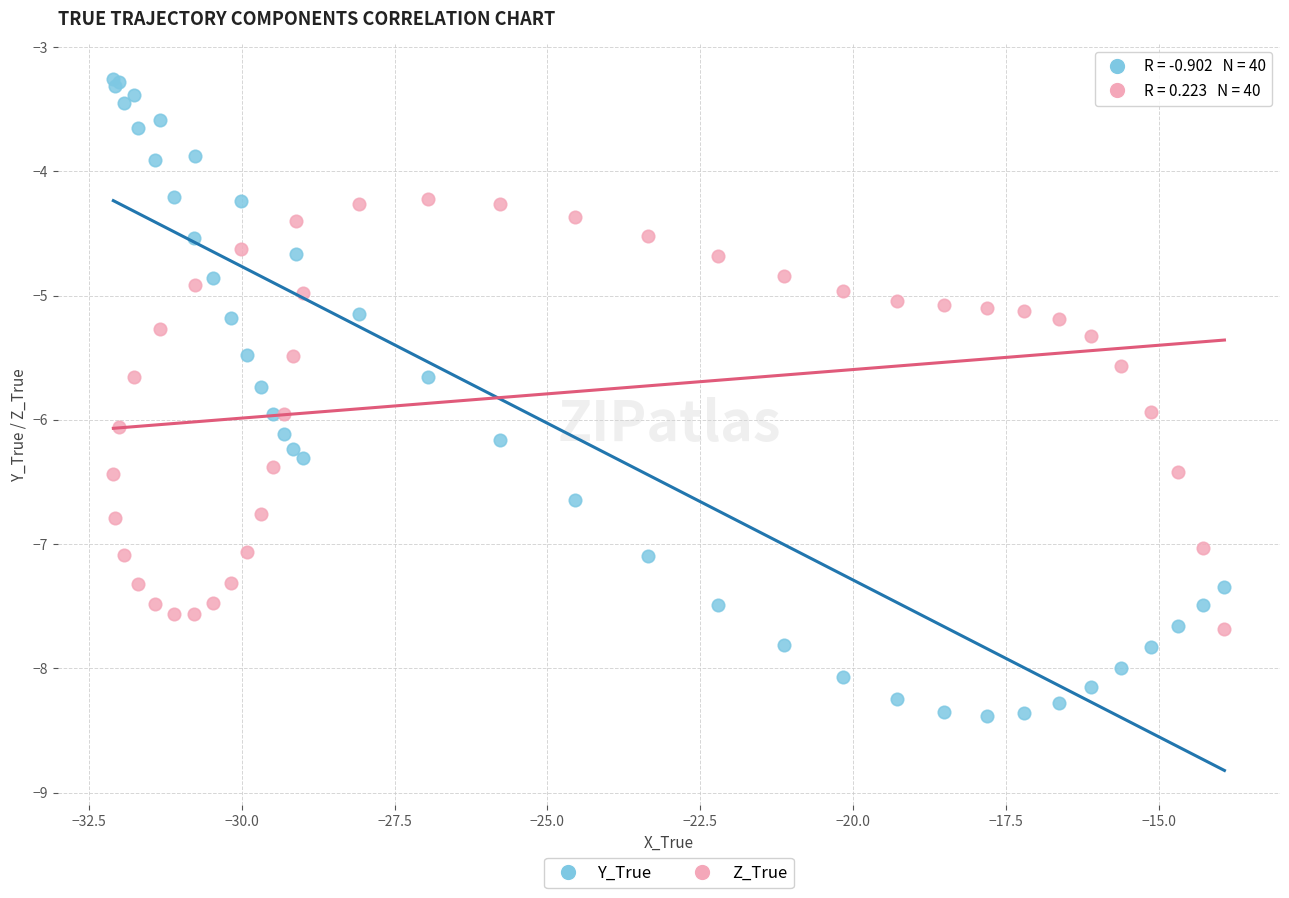

Which series reaches the maximum Y coordinate?

Y_True